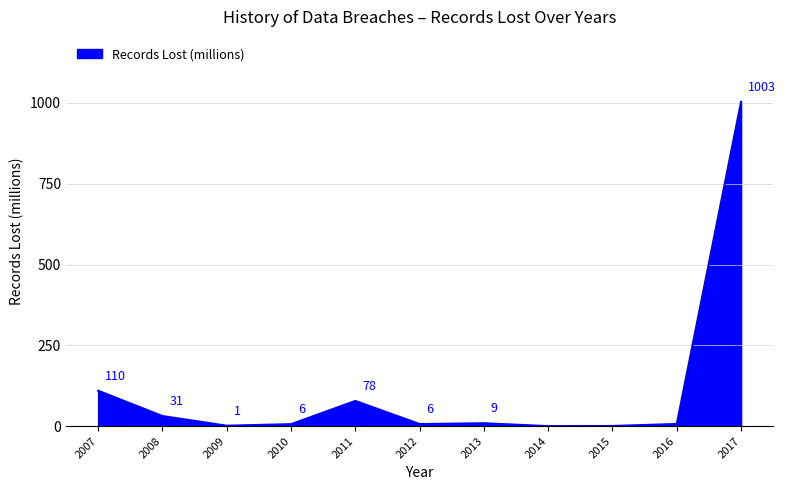

The value at 2014 is -610.8. True or false?

False